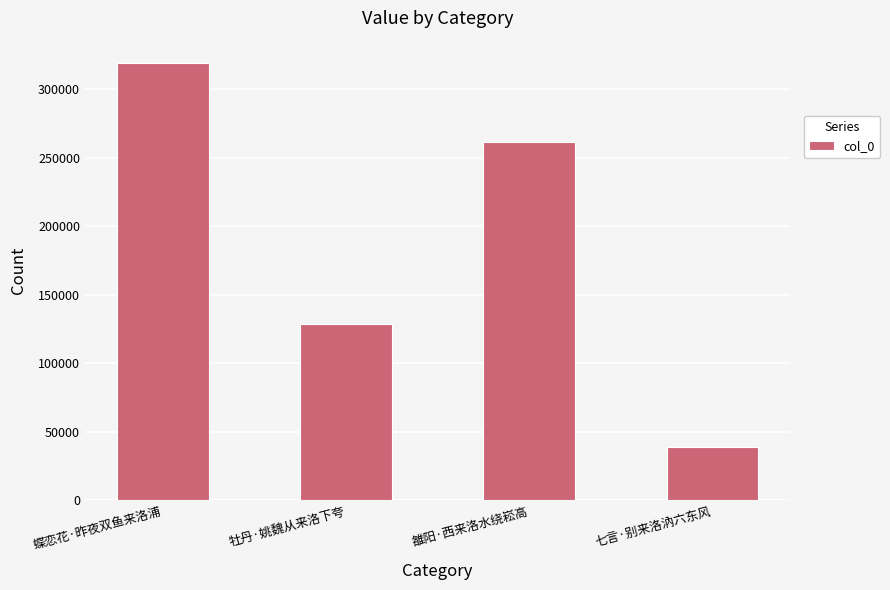

What value does the data have at 雒阳·西来洛水绕崧高, to the nearest 50?

261100